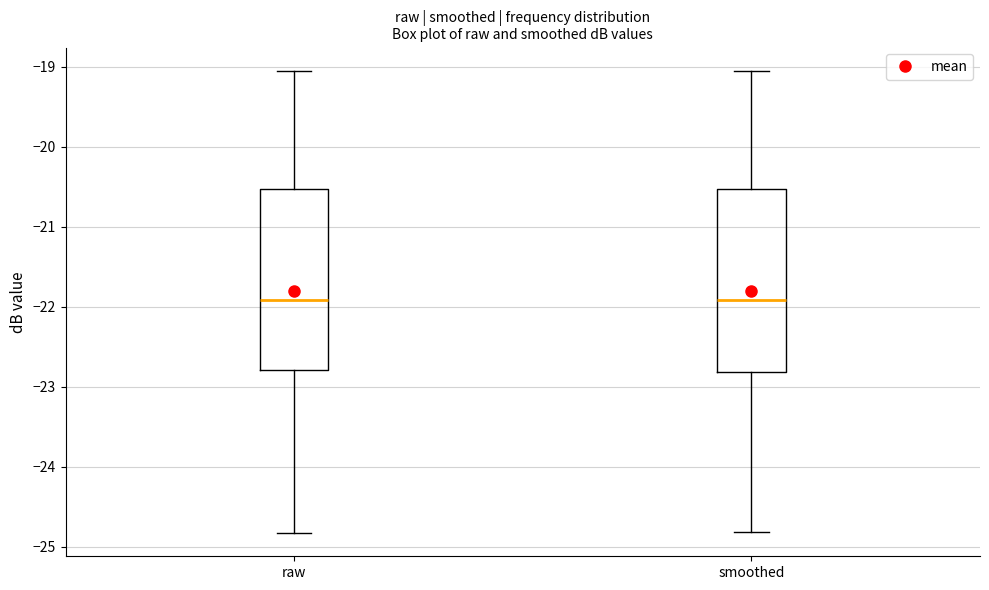

Reading left to right, transcribe this box plot: for each box, give where its median line is, the range the box spans, and where its two whiskers end, as read against the y-axis. The values are not printed on the chart, so give them approximately, as read against the axis.

raw: median -21.9, box -22.8 to -20.5, whiskers -24.8 to -19.0
smoothed: median -21.9, box -22.8 to -20.5, whiskers -24.8 to -19.1